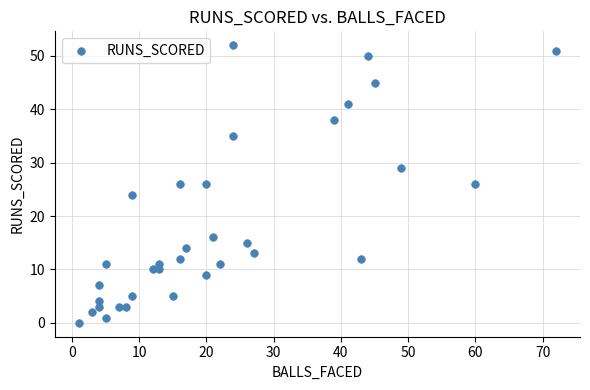

What is the range of X values (max minus min)?

71